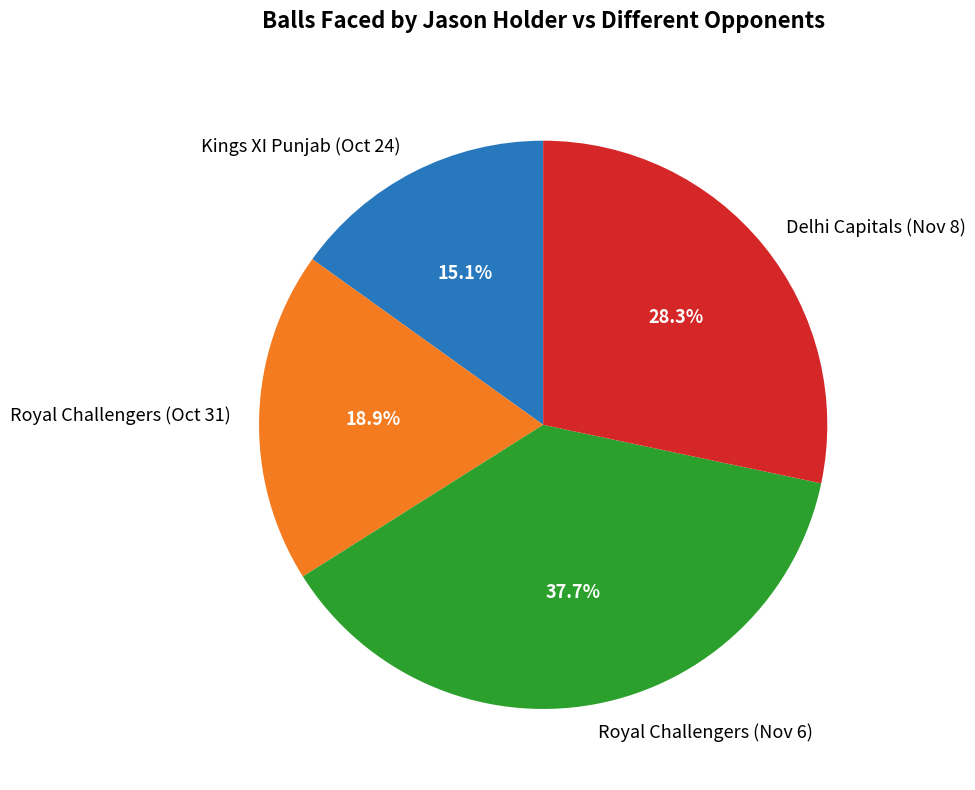

To the nearest percent, what percentage of the pie is Royal Challengers (Nov 6)?

38%